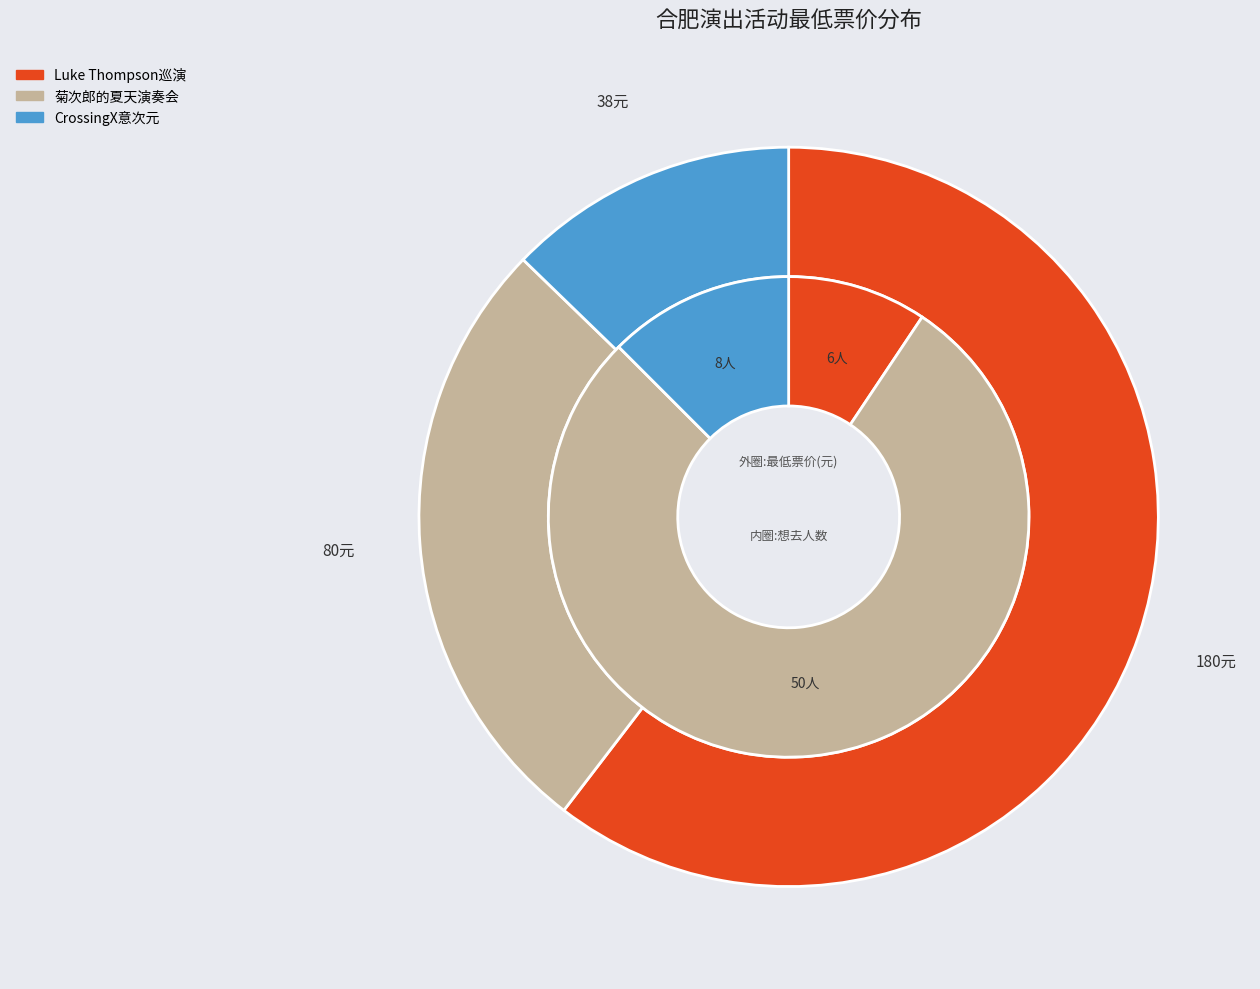

Rank the categories by value from lowest to highest.

合肥·CrossingX意次元｜乐队番ONLY同人, 合肥·首届包河留声机音乐节—《菊次郎的夏天》久石让钢琴曲梦幻之旅演奏会, 合肥·新西兰·治愈系民谣歌手Luke Thompson2024中国巡演